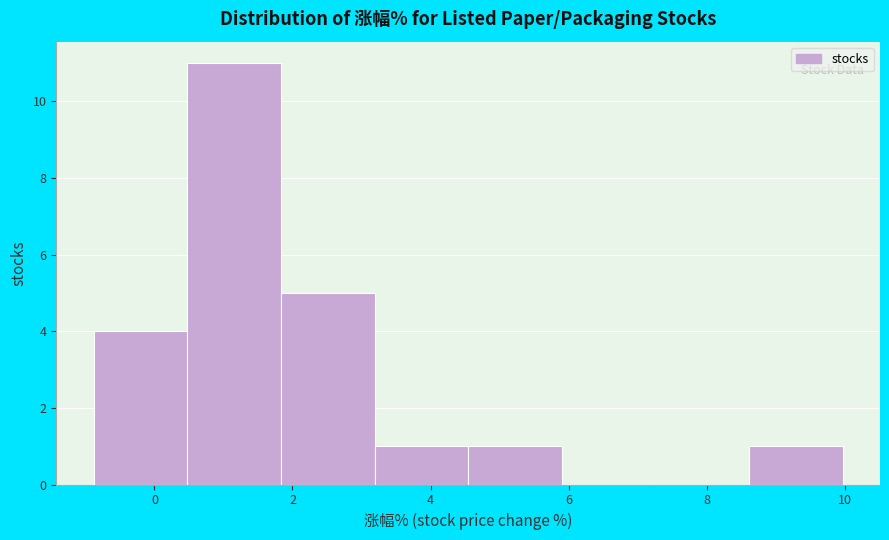

Reading left to right, transcribe this chart: for each bar, give the range it covers on the x-axis and its height. Neither the bar edges nor the heights are printed on the chart, so give them approximately, as read against the axes.

-0.8 to 0.4: 4
0.4 to 1.8: 11
1.8 to 3.2: 5
3.2 to 4.6: 1
4.6 to 6.0: 1
6.0 to 7.2: 0
7.2 to 8.6: 0
8.6 to 10.0: 1